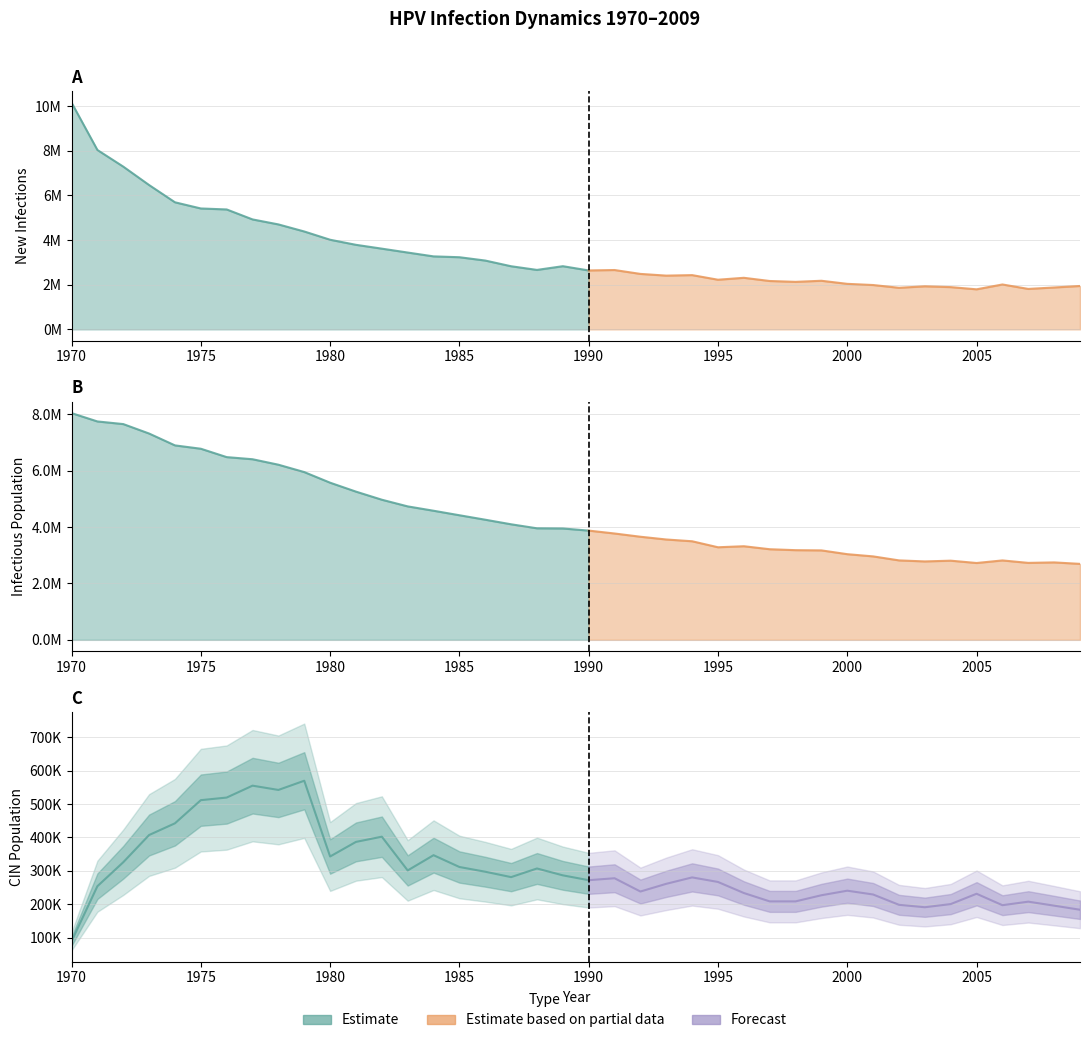

List the series in order of their peak value, highest first.

infections, n_infected, n_cin